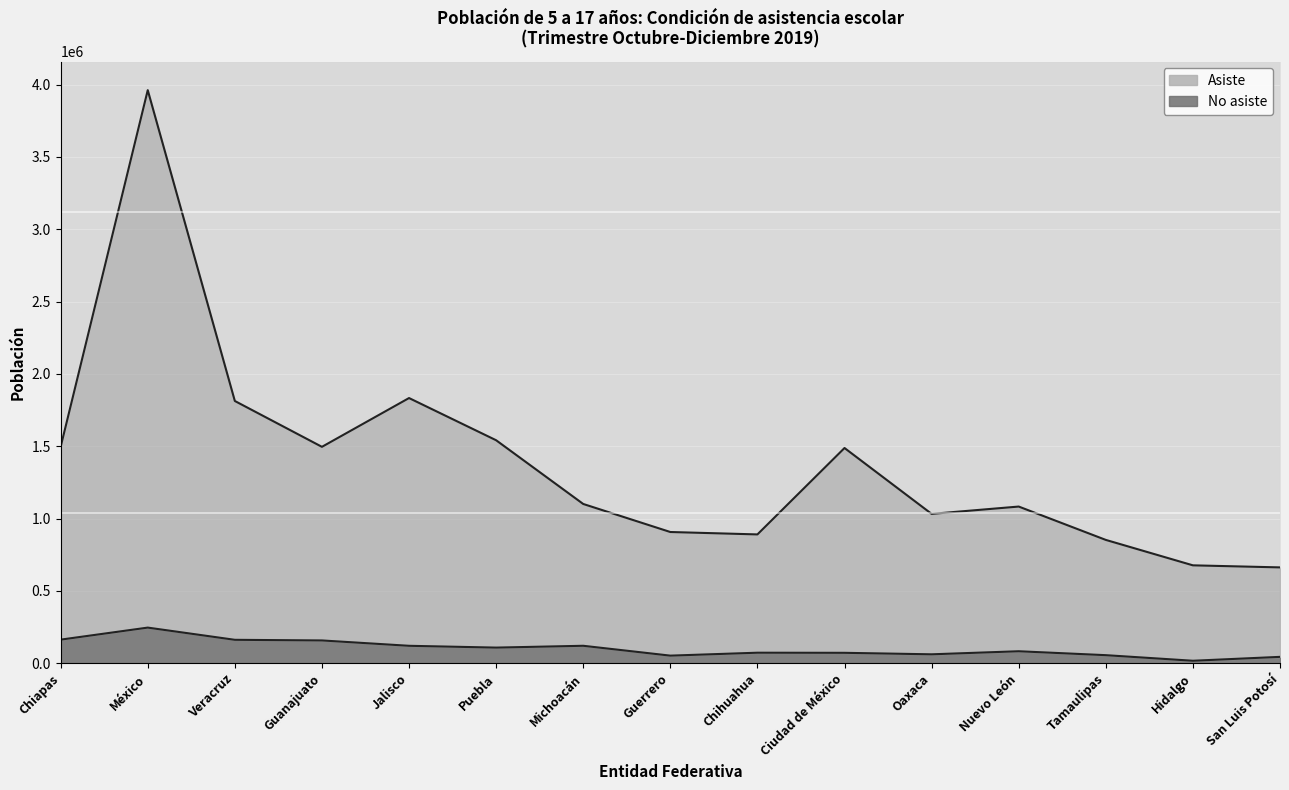

True or false: No asiste and Asiste intersect in this chart.

False